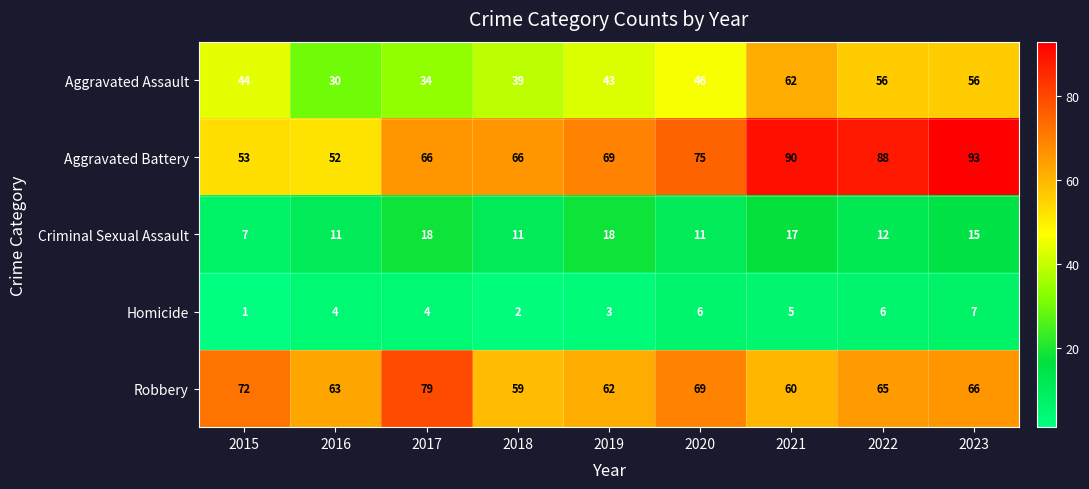

Is the value of Aggravated Assault at 2020 greater than the value of Homicide at 2015?

Yes